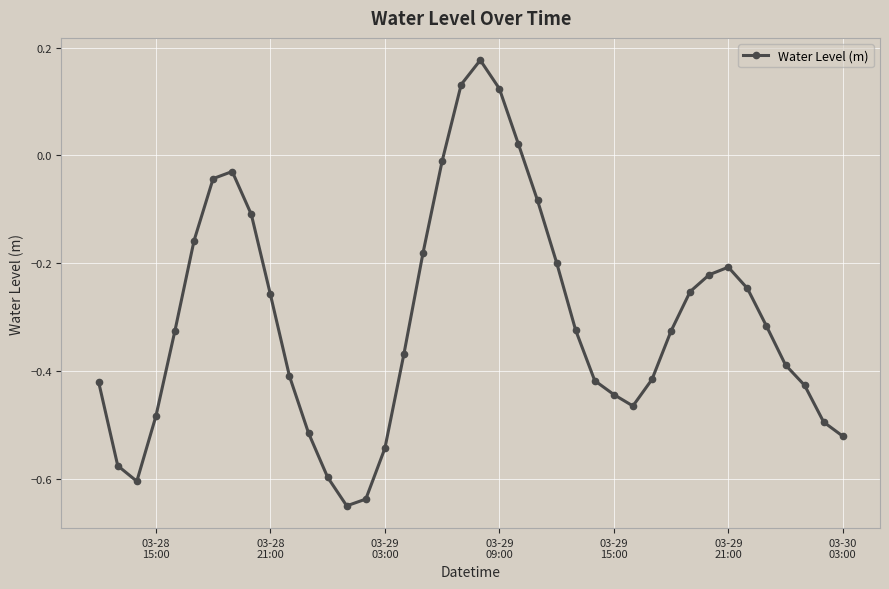

How many interior local valleys (lower than both neighbors) does the data have?

3